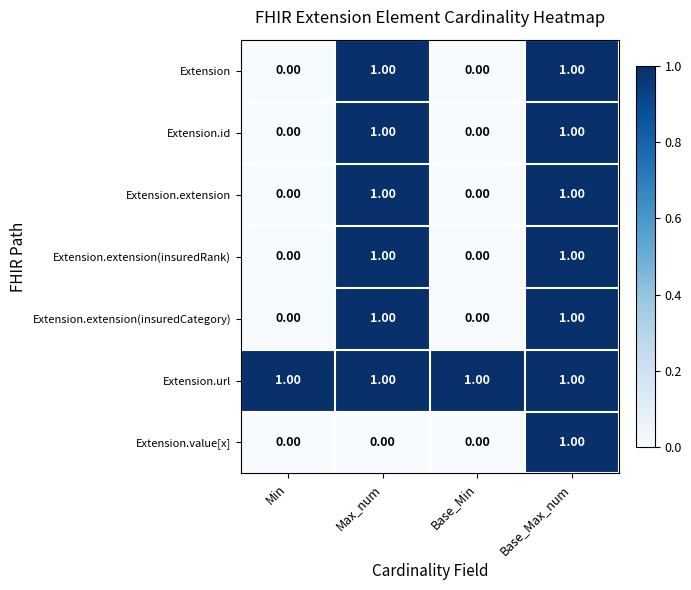

What is the total value across all series at Base_Min?

1